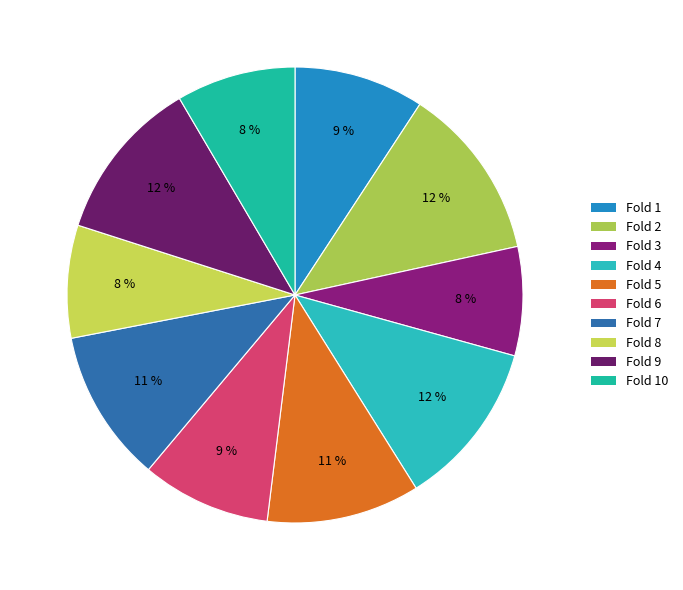

How many slices are in this pie chart?

10